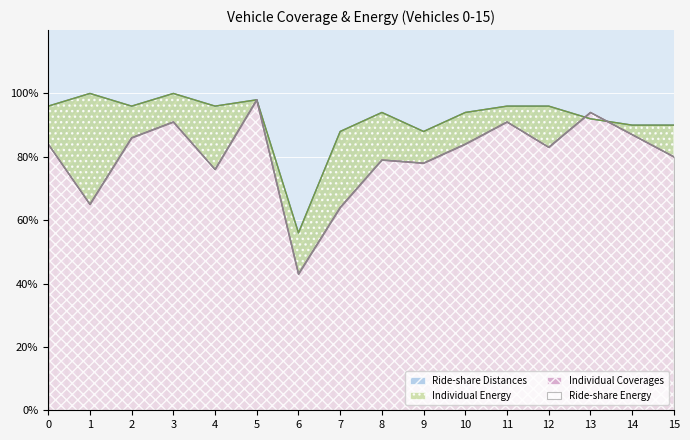

Reading right to left, extract all data points from this chart.

Individual Coverages: 80	87	94	83	91	84	78	79	64	43	98	76	91	86	65	84
Ride-share Energy: 80	87	94	83	91	84	78	79	64	43	98	76	91	86	65	84
Individual Energy: 90	90	92	96	96	94	88	94	88	56	98	96	100	96	100	96
Ride-share Distances: 90	90	92	96	96	94	88	94	88	56	98	96	100	96	100	96